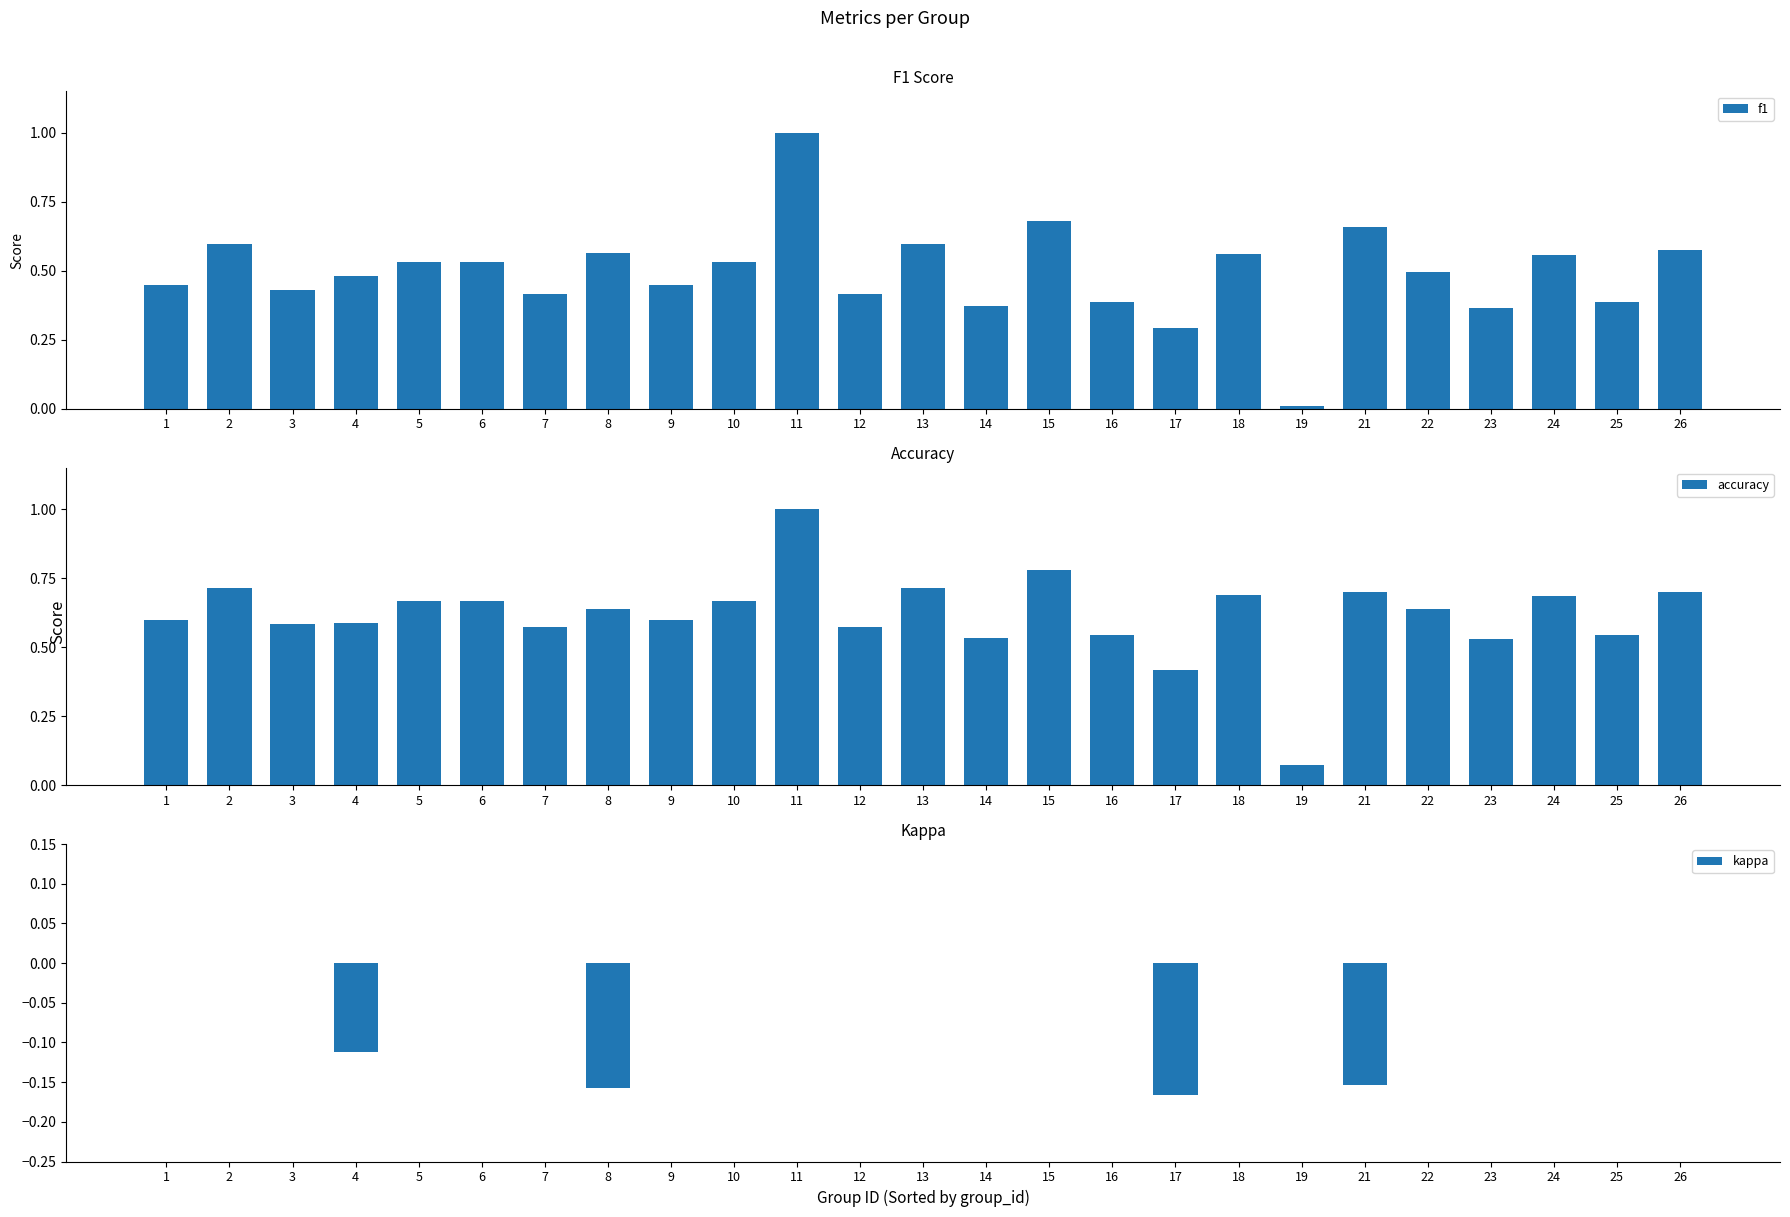

True or false: accuracy has a value of 1.0 at 4.

False